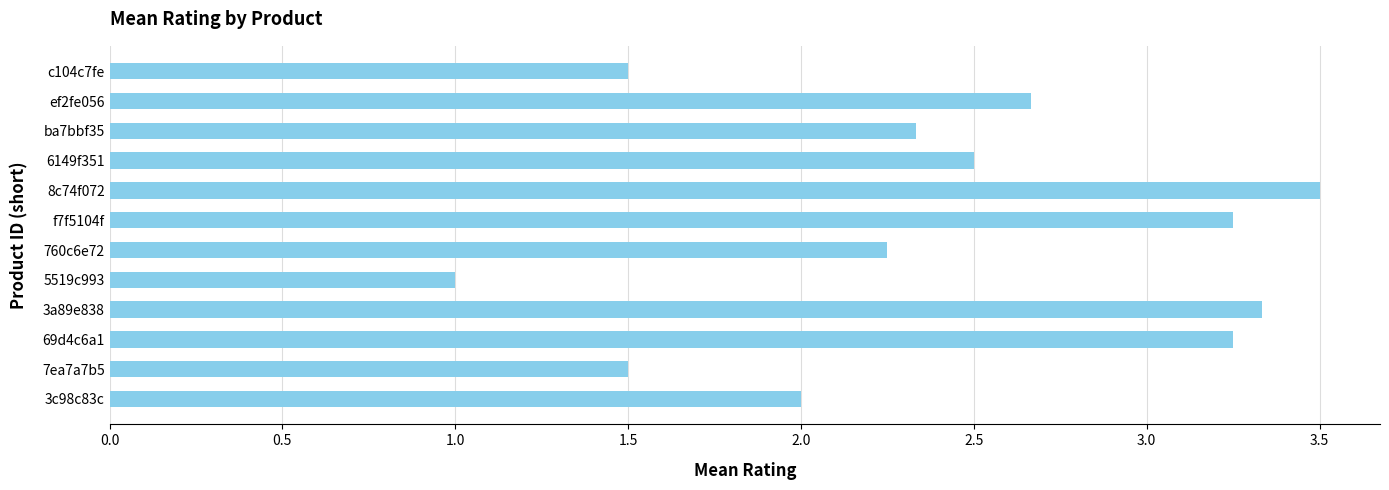

What is the change in value from 3c98c83c to 7ea7a7b5?

-0.5